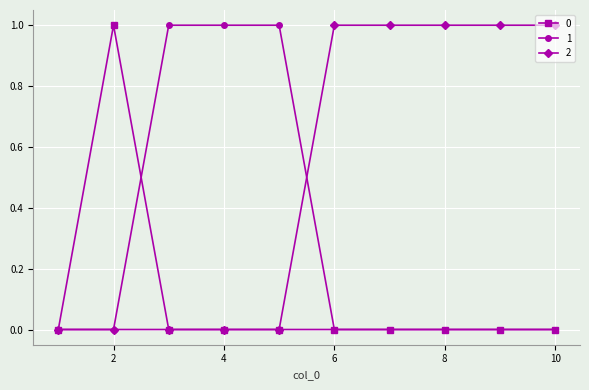

List the series in order of their overall mean, highest first.

2, 1, 0